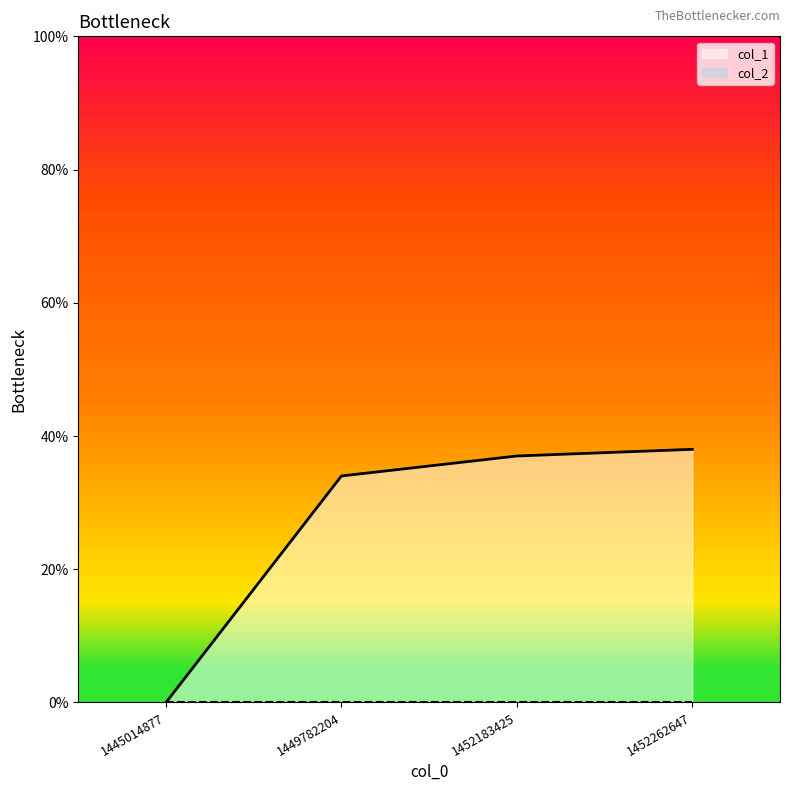

Which label corresponds to the largest value in the chart?

1452262647